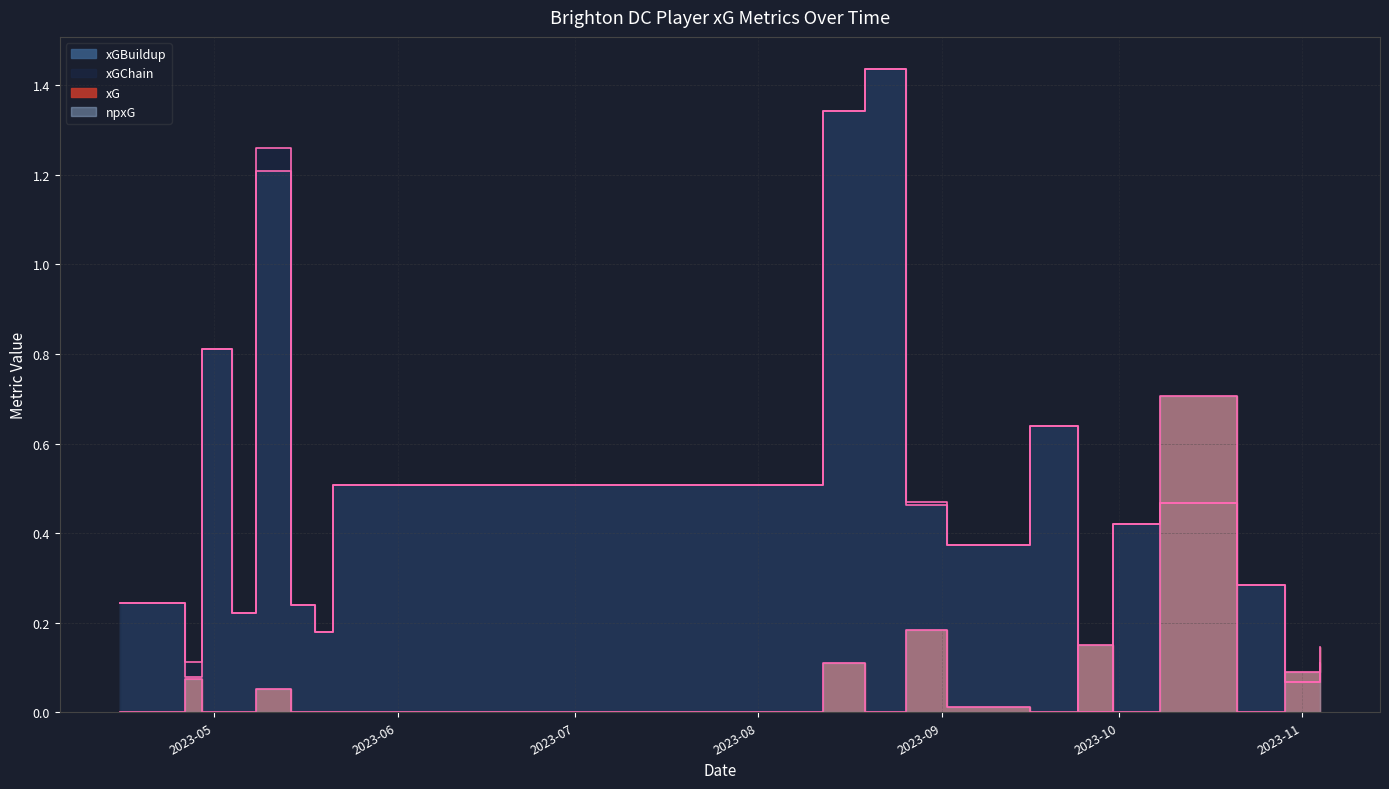

List the labels in order of xG value, largest first.

2023-10-08, 2023-08-26, 2023-09-24, 2023-11-04, 2023-08-12, 2023-10-29, 2023-04-26, 2023-05-08, 2023-09-02, 2023-10-21, 2023-09-30, 2023-09-16, 2023-08-19, 2023-05-21, 2023-05-18, 2023-05-14, 2023-05-04, 2023-04-29, 2023-04-15